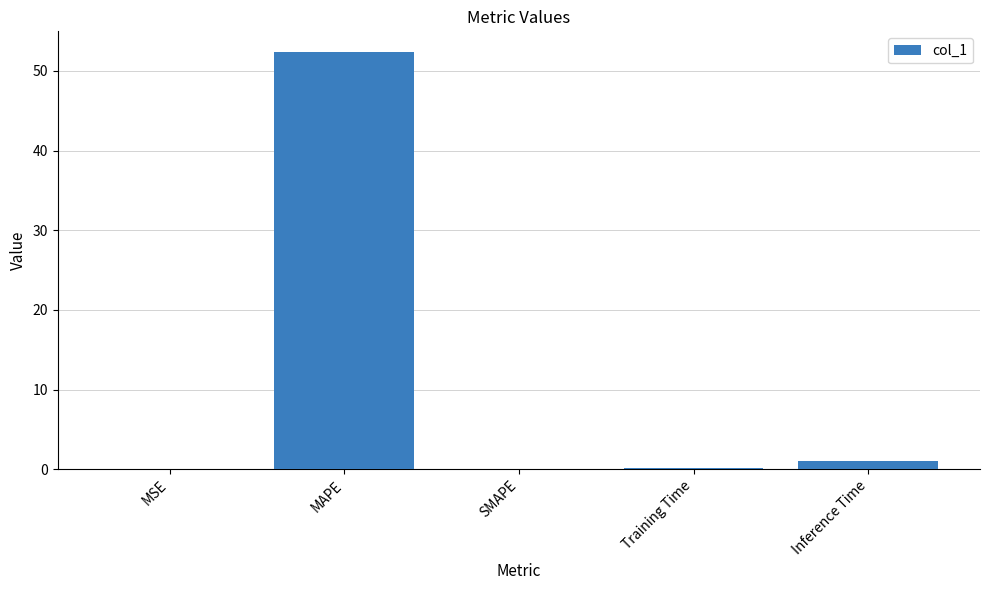

Is it true that the value at SMAPE is 19.0?

False